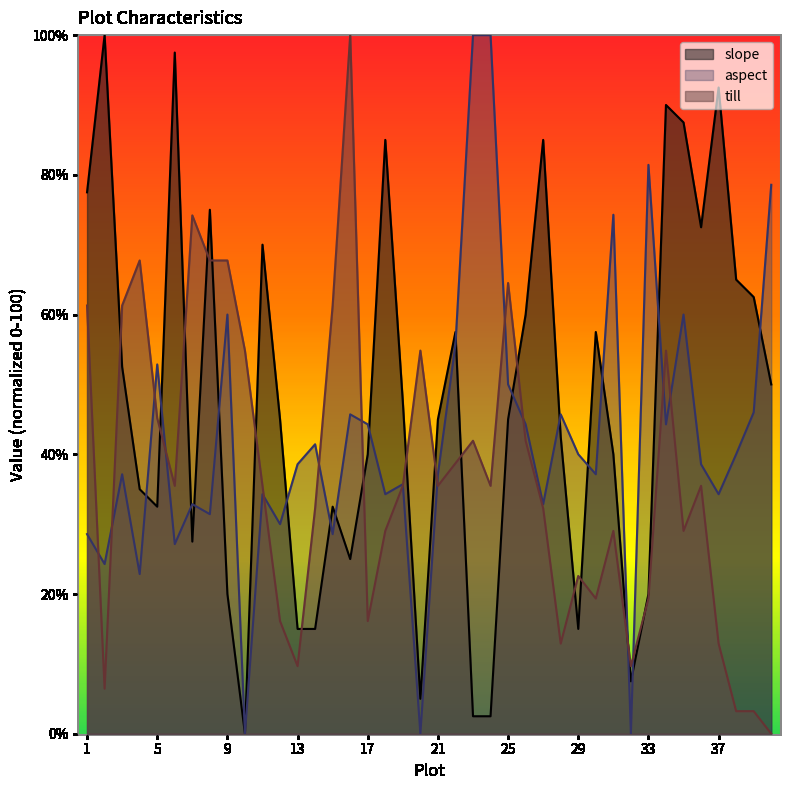

What value does the till series have at 23?

41.9